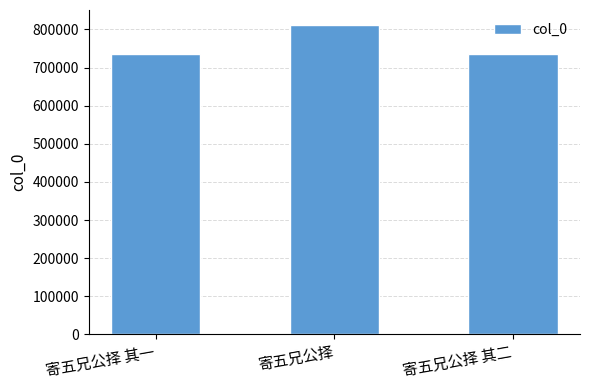

Is it true that the value at 寄五兄公择 其一 is 735311?

True